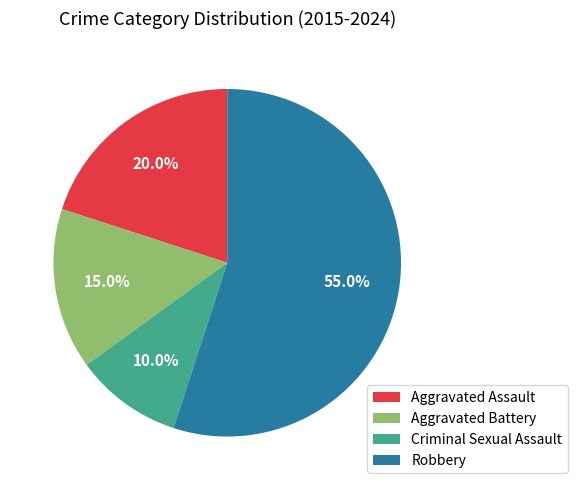

Does Robbery account for over 50% of the chart?

Yes